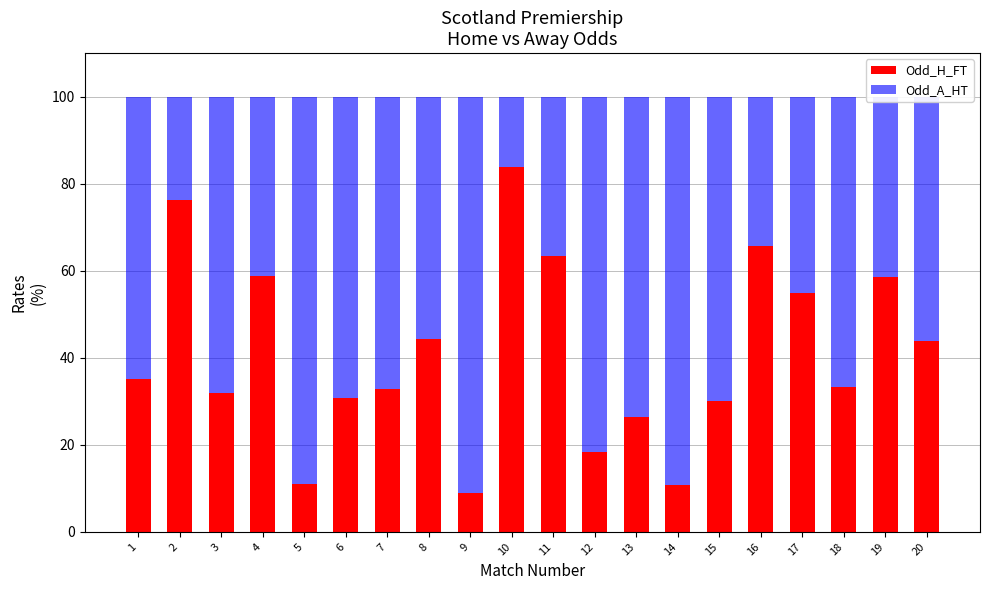

What is the highest value of the Odd_H_FT series?

83.8